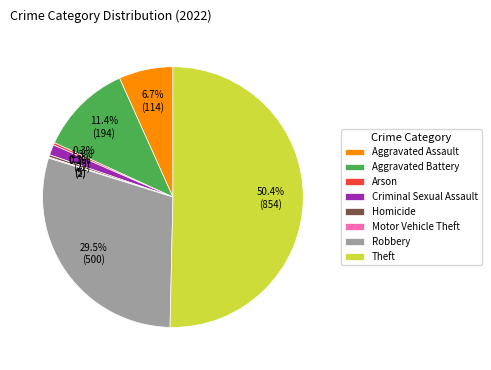

How much of the chart is everything except Criminal Sexual Assault?

98.7%